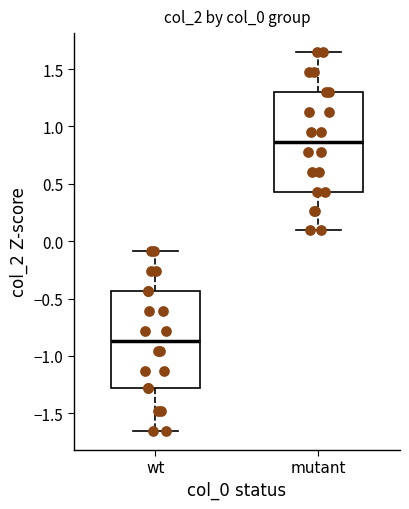

Reading left to right, read every box against the y-axis: the position of its median line, the range the box covers, and the ends of its whiskers. The values are not printed on the chart, so give them approximately, as read against the axis.

wt: median -0.85, box -1.30 to -0.45, whiskers -1.65 to -0.10
mutant: median 0.85, box 0.45 to 1.30, whiskers 0.10 to 1.65